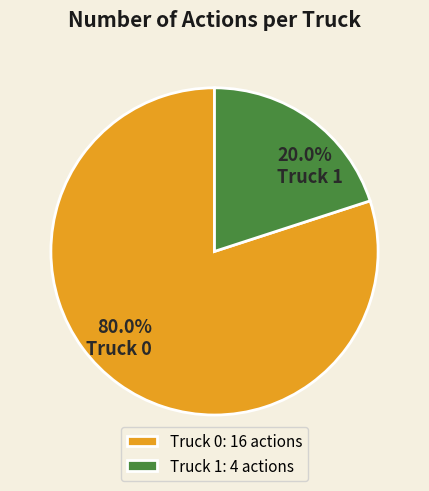

Is there a majority slice in this chart?

Yes